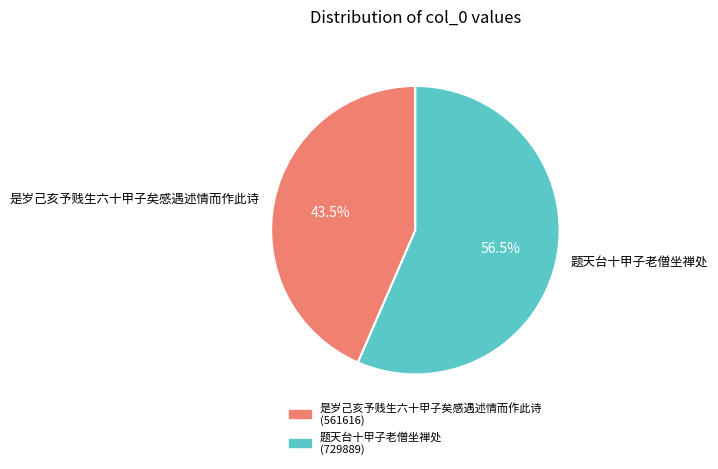

What portion of the pie excludes 是岁己亥予贱生六十甲子矣感遇述情而作此诗?

56.5%